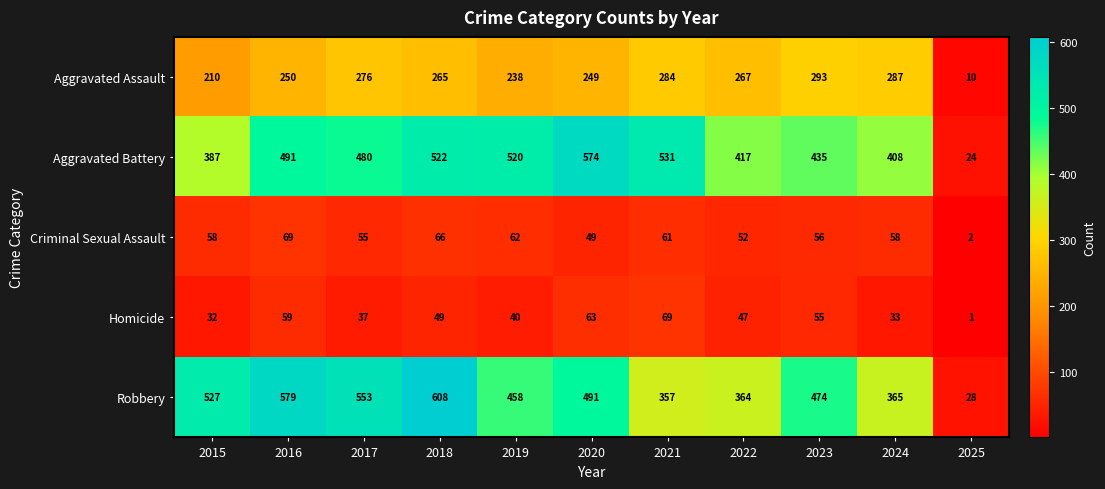

Which category has the highest value in the Aggravated Assault series?

2023